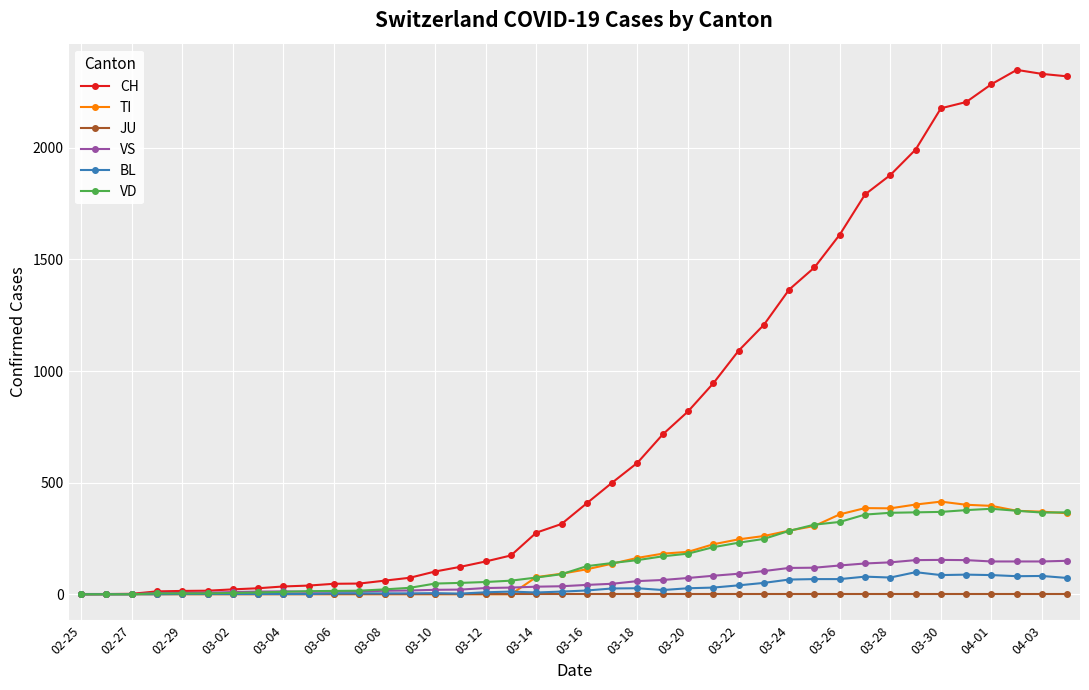

At how many categories does at least one series exceed 448?

19